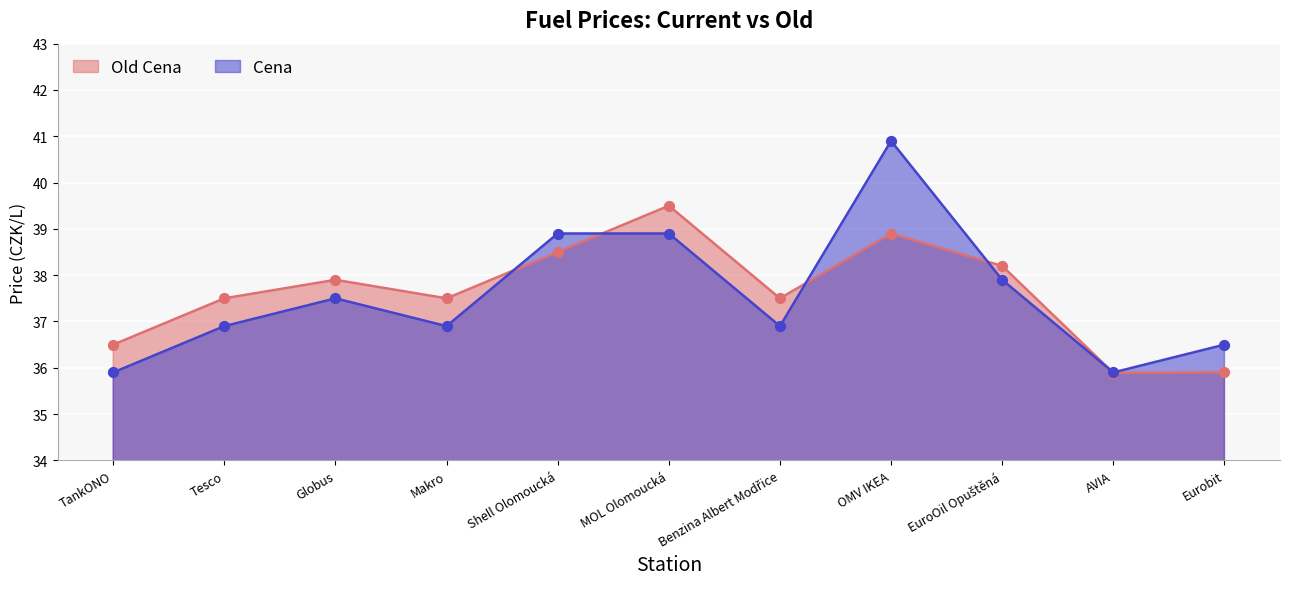

Which series has the largest total across all categories?

Old Cena